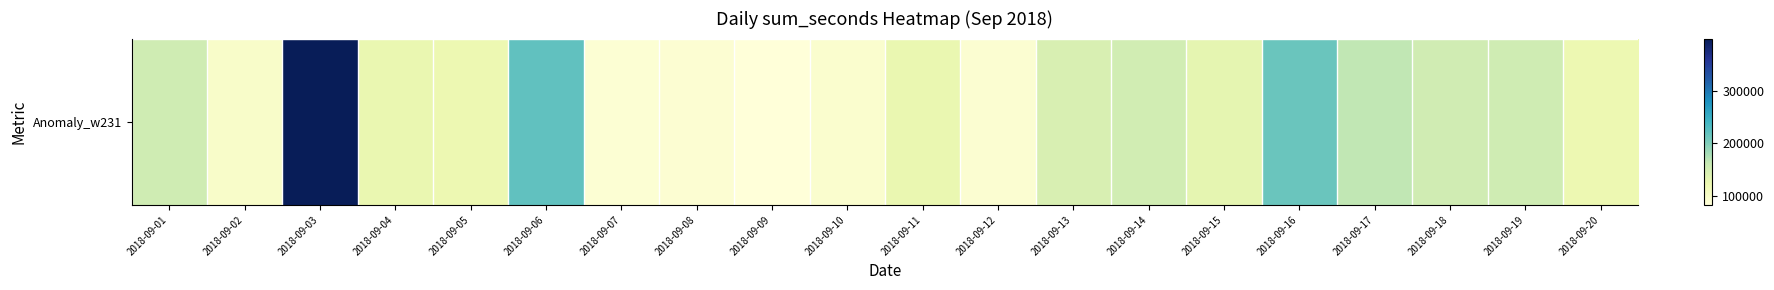

What is the difference between the second highest and second lowest values?

132518